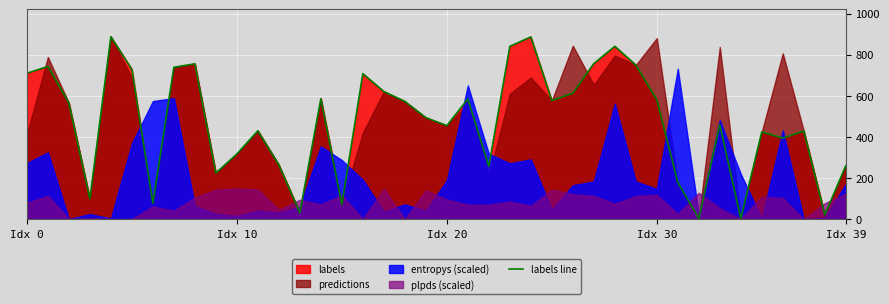

Is it true that the value at 23 is 288?

False